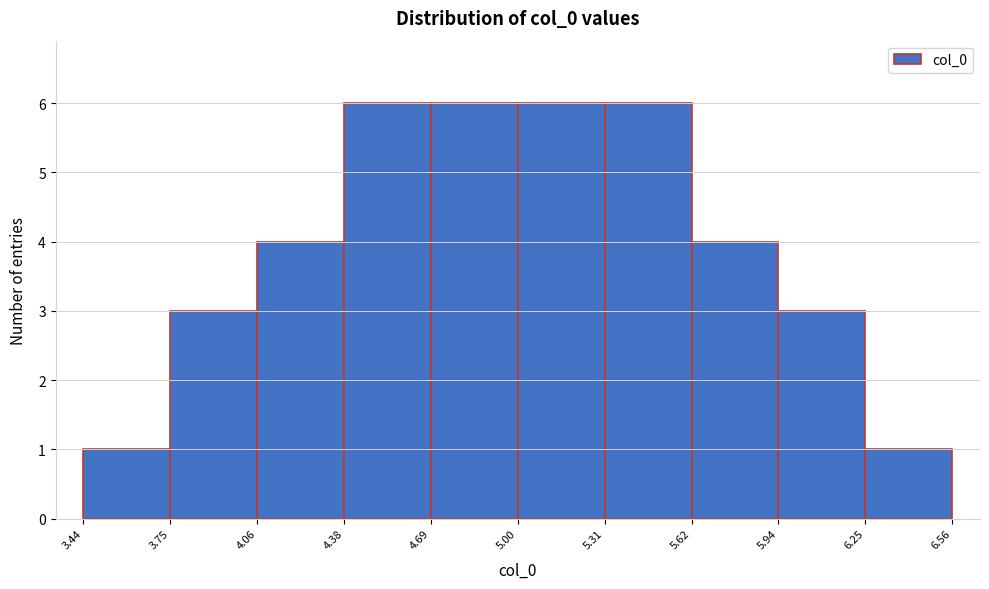

How tall is the bar that spans 5.00 to 5.31 on the x-axis? The values are not printed on the chart, so give them approximately, as read against the axis.

6